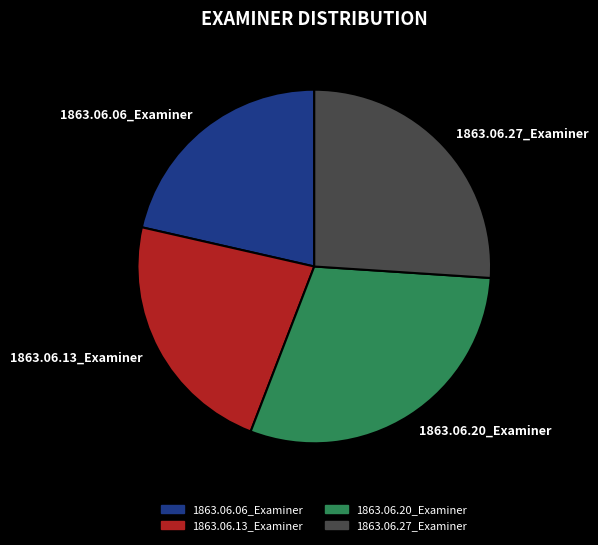

Between 1863.06.06_Examiner and 1863.06.27_Examiner, which is larger?

1863.06.27_Examiner